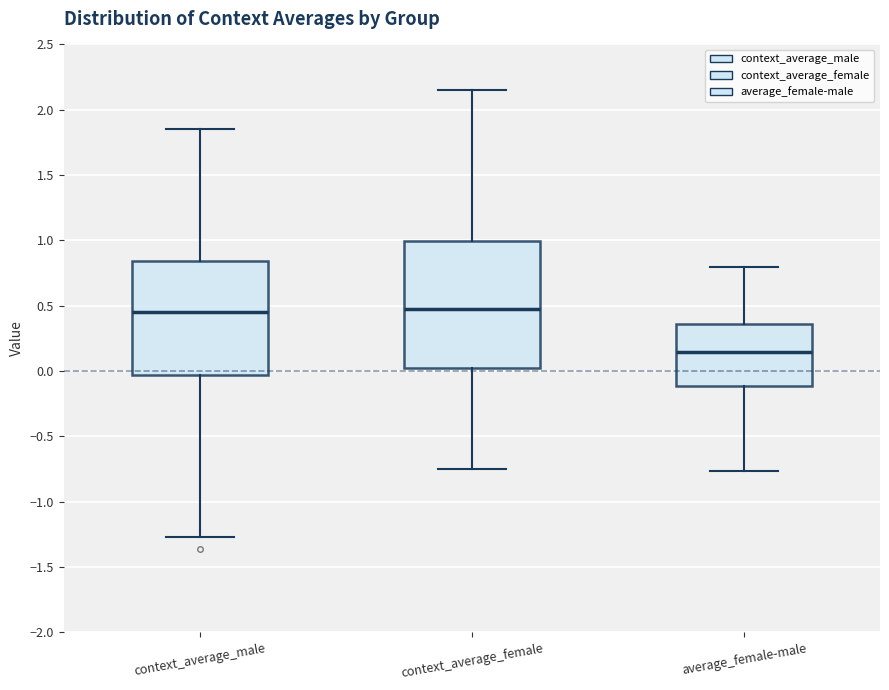

Reading left to right, read every box against the y-axis: the position of its median line, the range the box covers, and the ends of its whiskers. The values are not printed on the chart, so give them approximately, as read against the axis.

context_average_male: median 0.45, box -0.05 to 0.85, whiskers -1.25 to 1.85
context_average_female: median 0.50, box 0.00 to 1.00, whiskers -0.75 to 2.15
average_female-male: median 0.15, box -0.10 to 0.35, whiskers -0.75 to 0.80